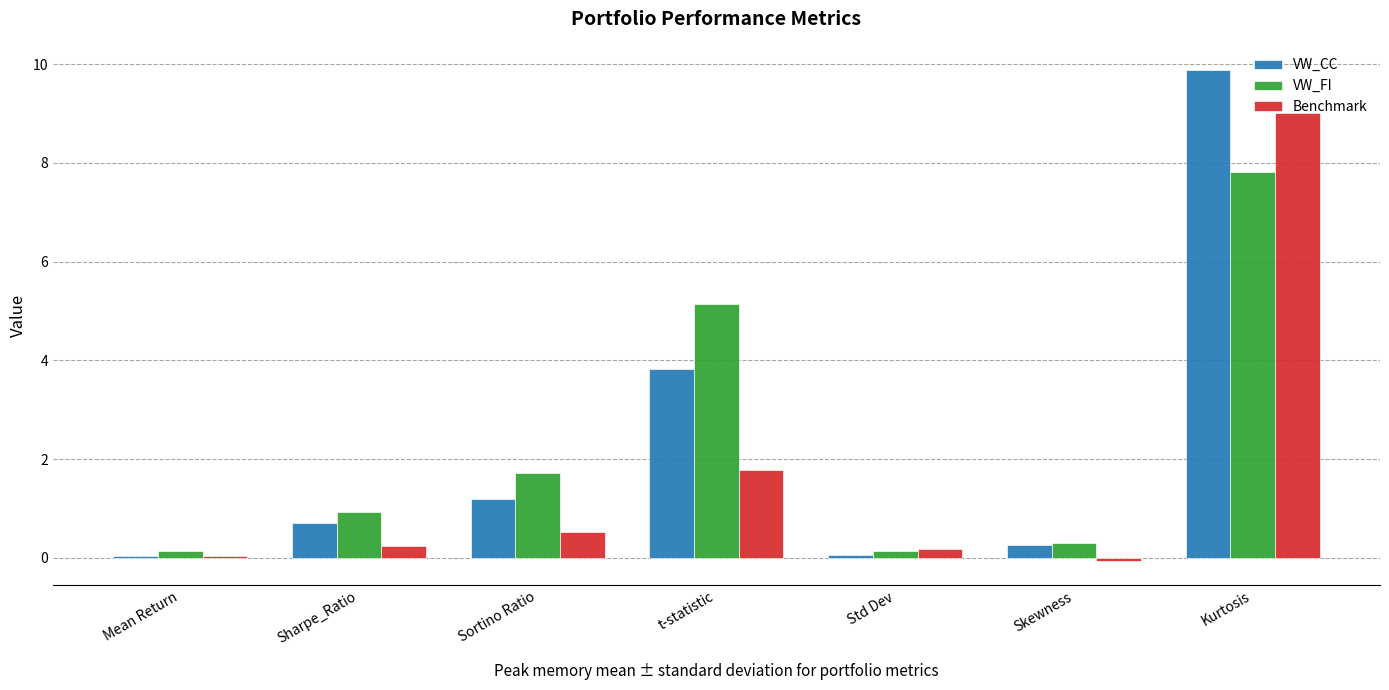

Which series has the widest spread of values?

VW_CC